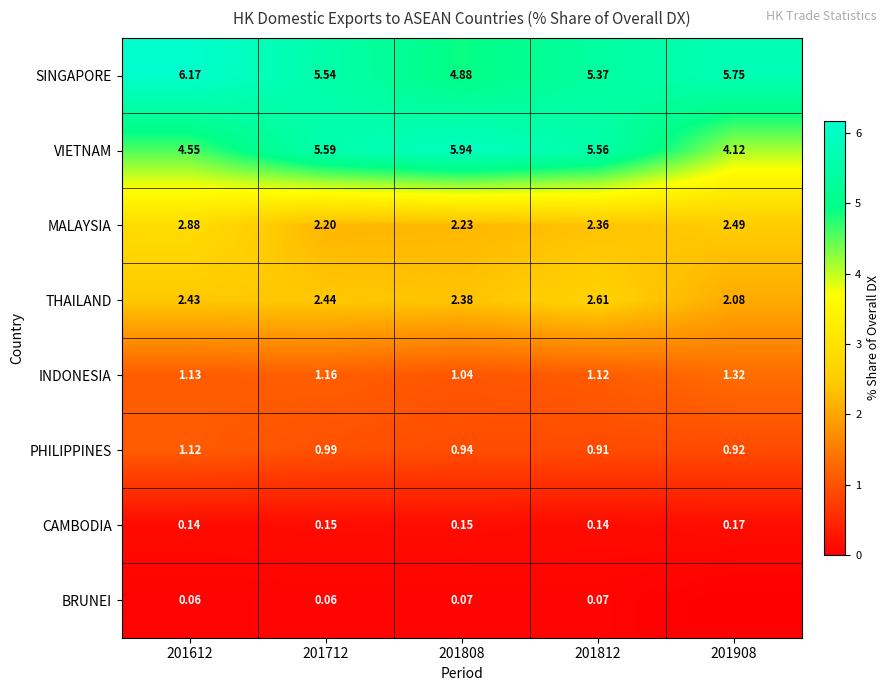

Which series changed the most between 201612 and 201712?

VIETNAM